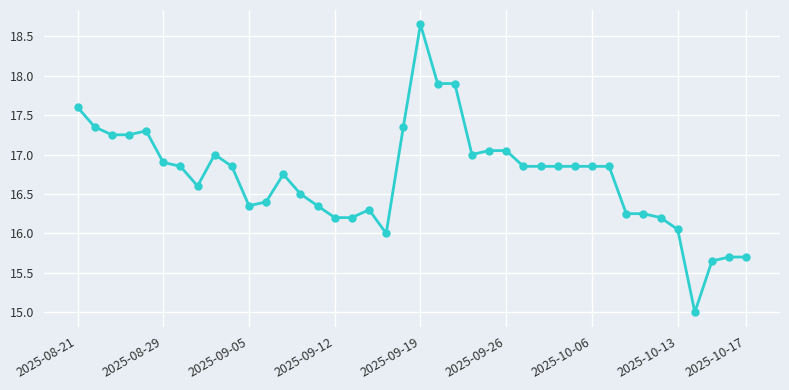

What is the difference between the maximum and minimum values?

3.6